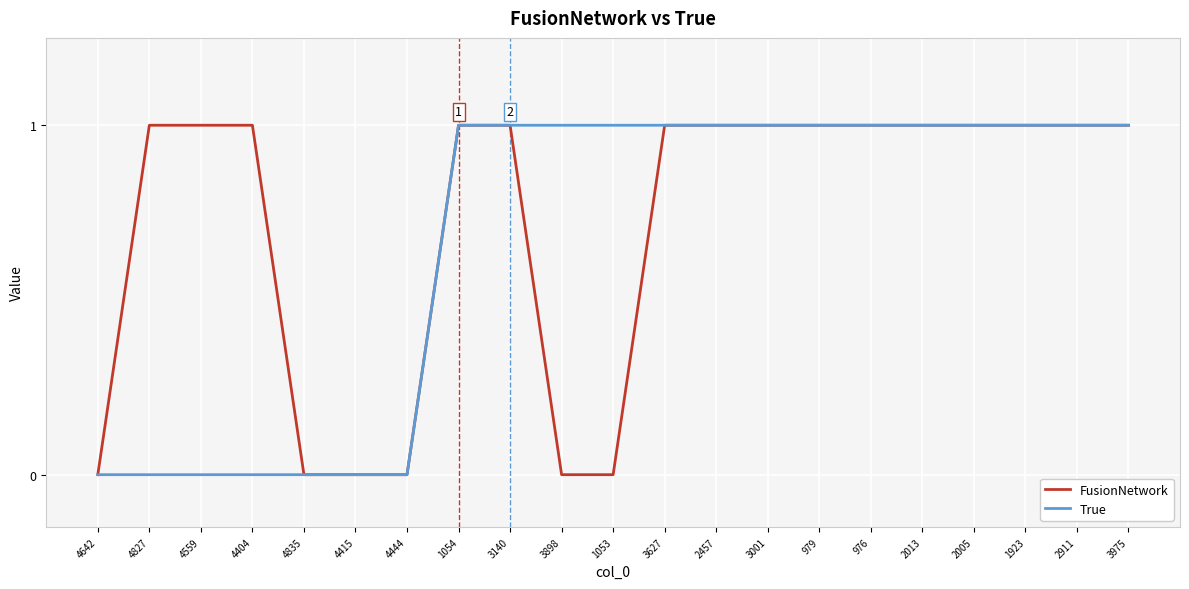

Count the True values in the range 0 to 1.

21